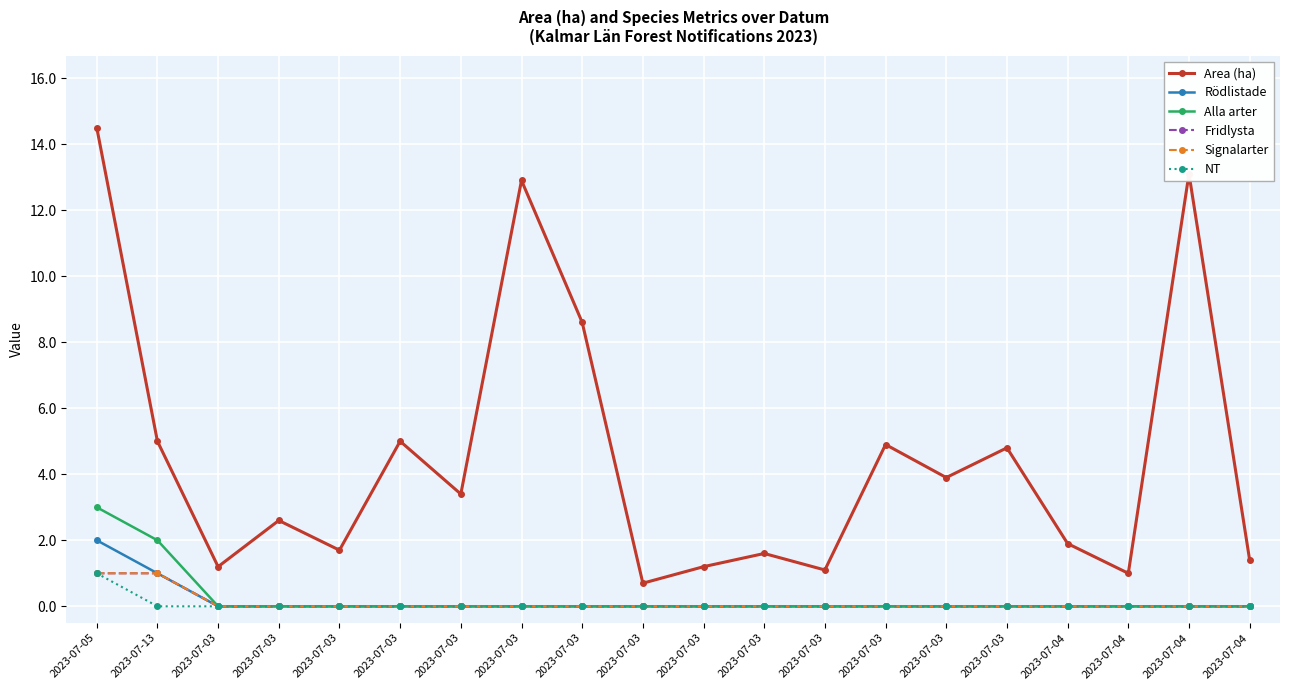

The value of Area (ha) at 2023-07-04 is 13.1. True or false?

True